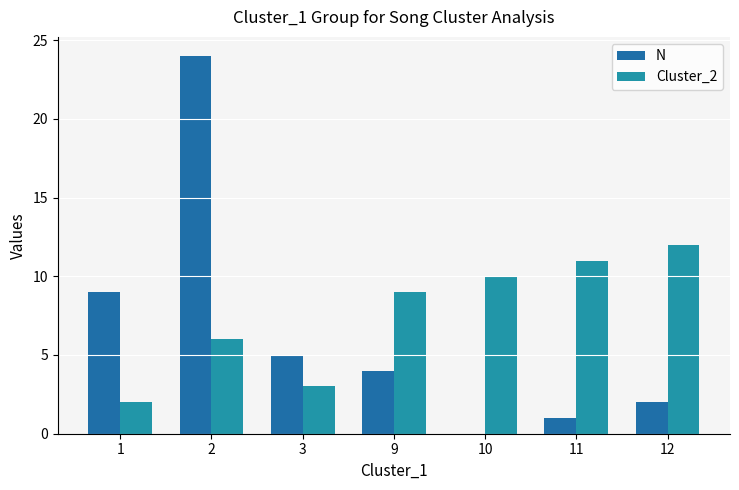

Reading right to left, what are all the values shown in this chart?

N: 2	1	0	4	5	24	9
Cluster_2: 12	11	10	9	3	6	2